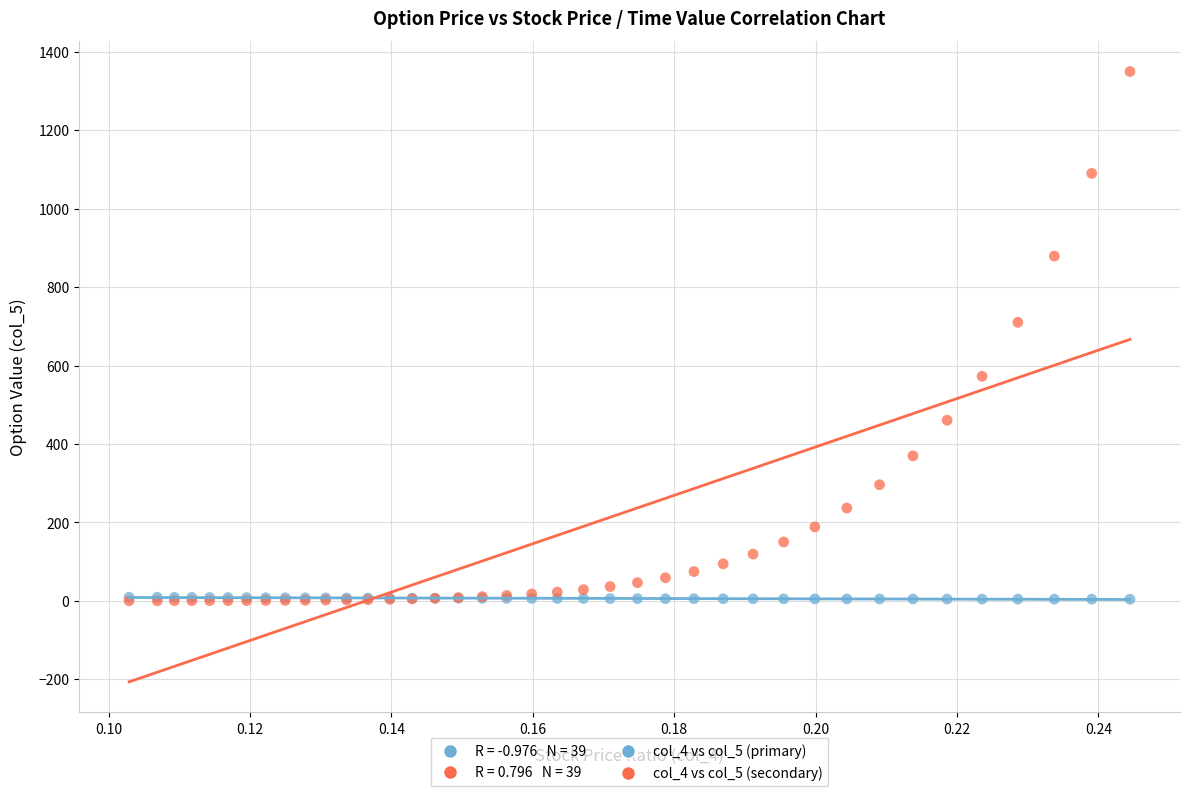

Across all series, what Y value is closest to 675?

710.3